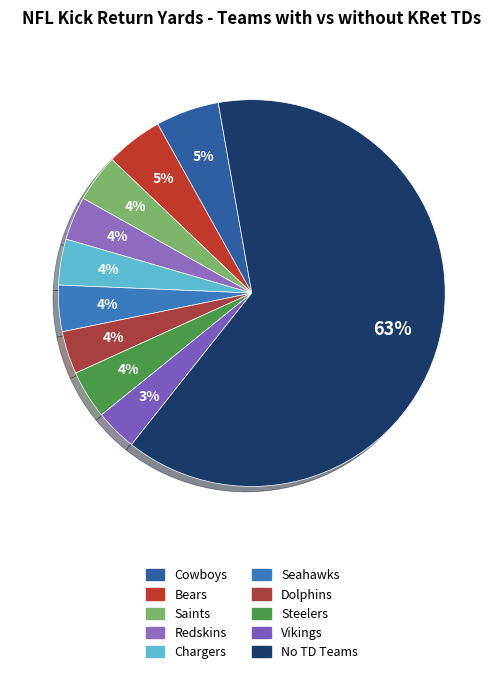

Count the number of slices in the pie.

10